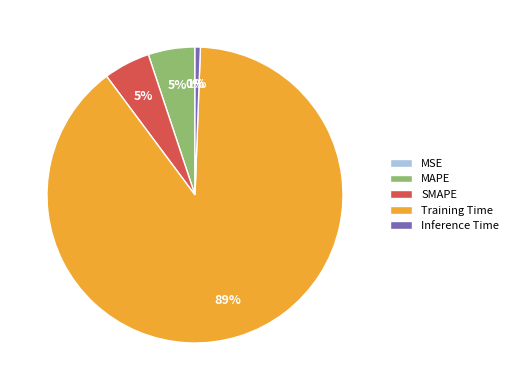

Between MAPE and Training Time, which is larger?

Training Time